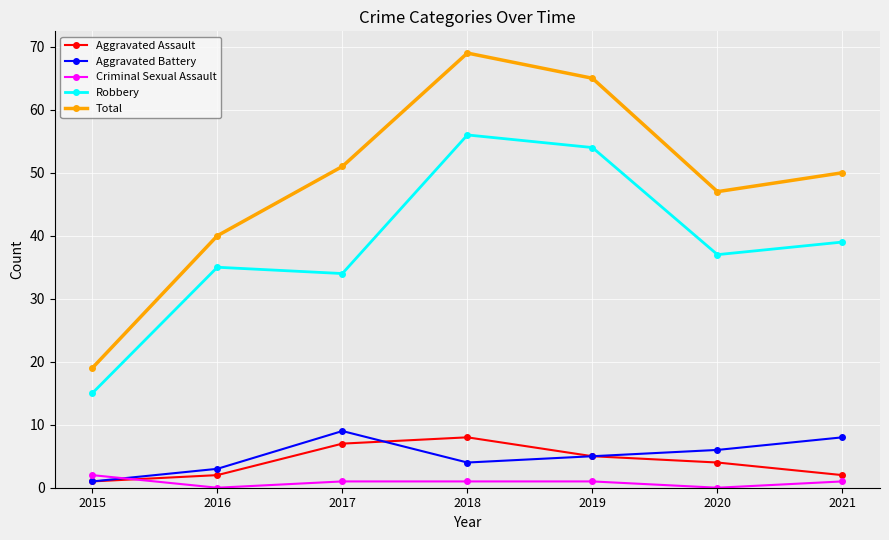

Which series has the largest range (max minus min)?

Total